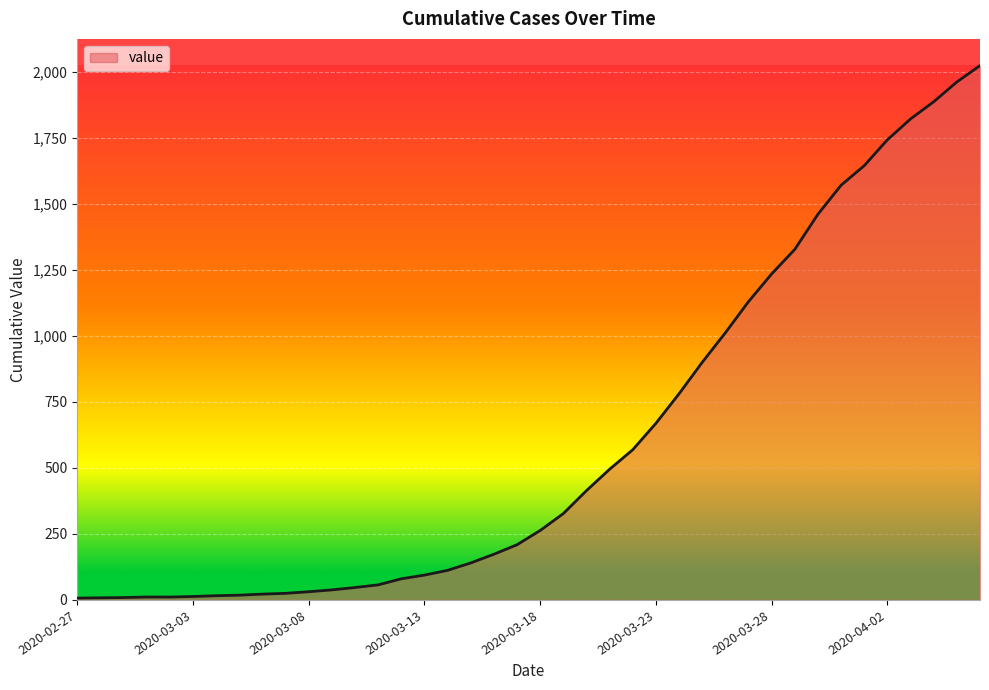

What is the difference between the maximum and minimum values?

2017